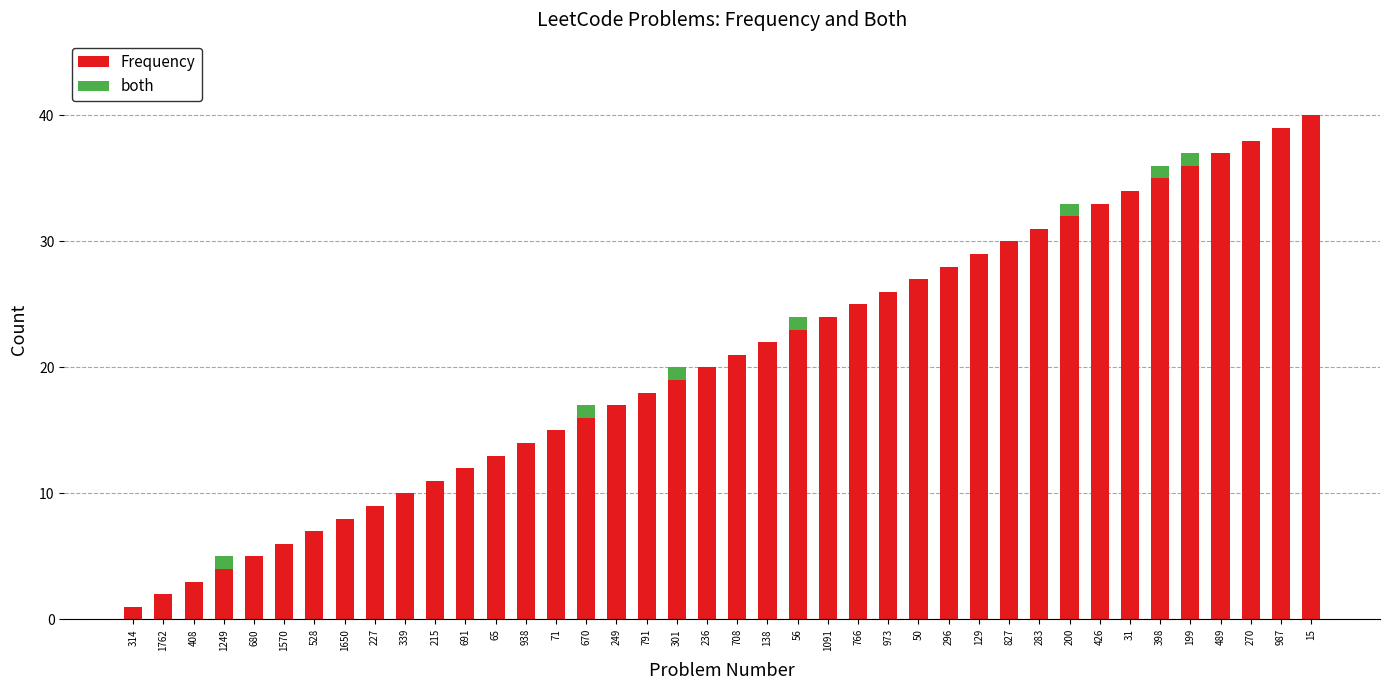

Which category has the highest value in the Frequency series?

15